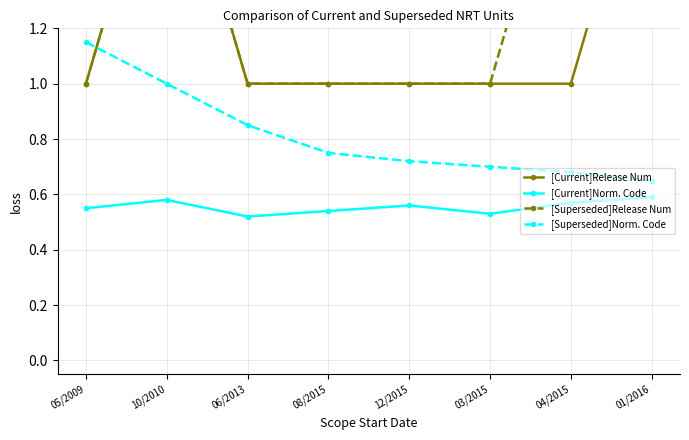

Reading left to right, list all the values displayed in this chart.

[Current]Release Num: 1.0	2.0	1.0	1.0	1.0	1.0	1.0	2.0
[Current]Norm. Code: 0.6	0.6	0.5	0.5	0.6	0.5	0.6	0.6
[Superseded]Release Num: 1.0	2.0	1.0	1.0	1.0	1.0	2.0	3.0
[Superseded]Norm. Code: 1.1	1.0	0.8	0.8	0.7	0.7	0.7	0.7